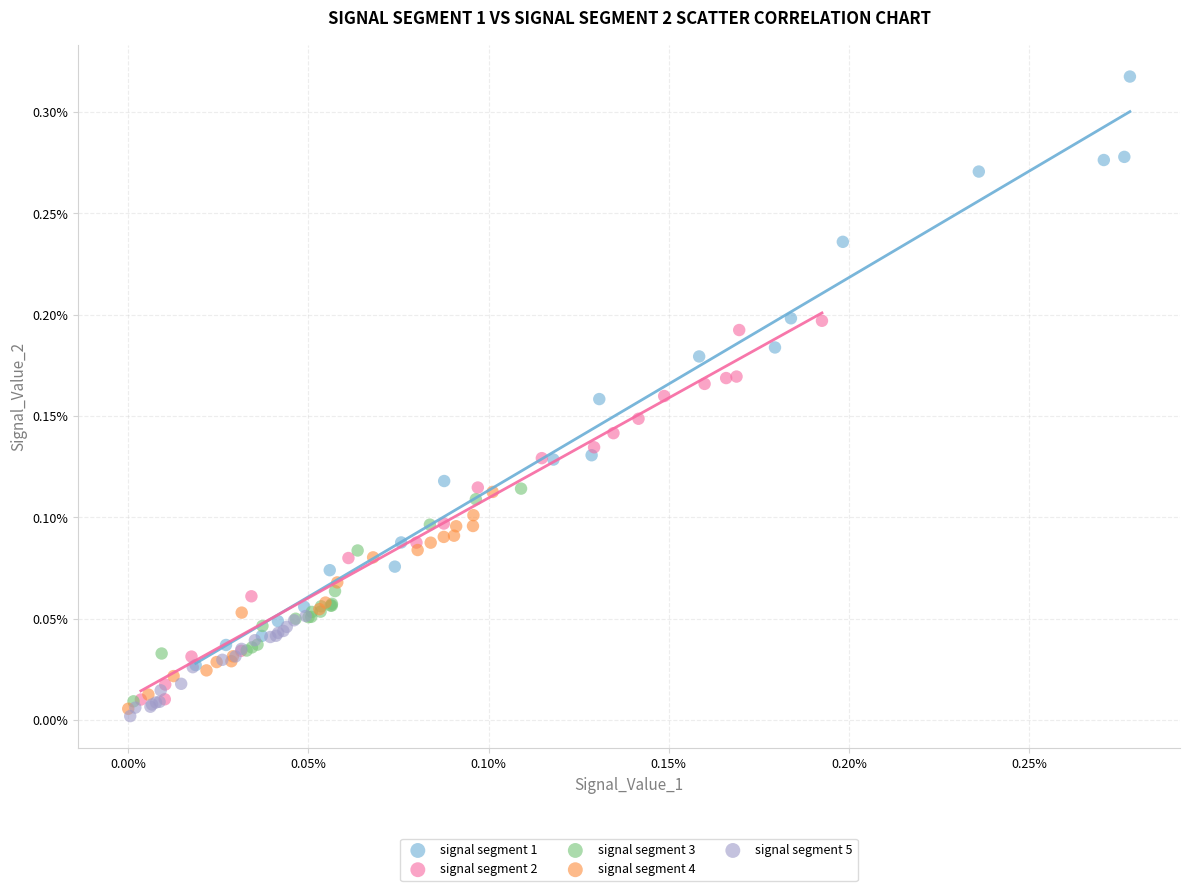

Which series reaches the minimum Y coordinate?

signal segment 5